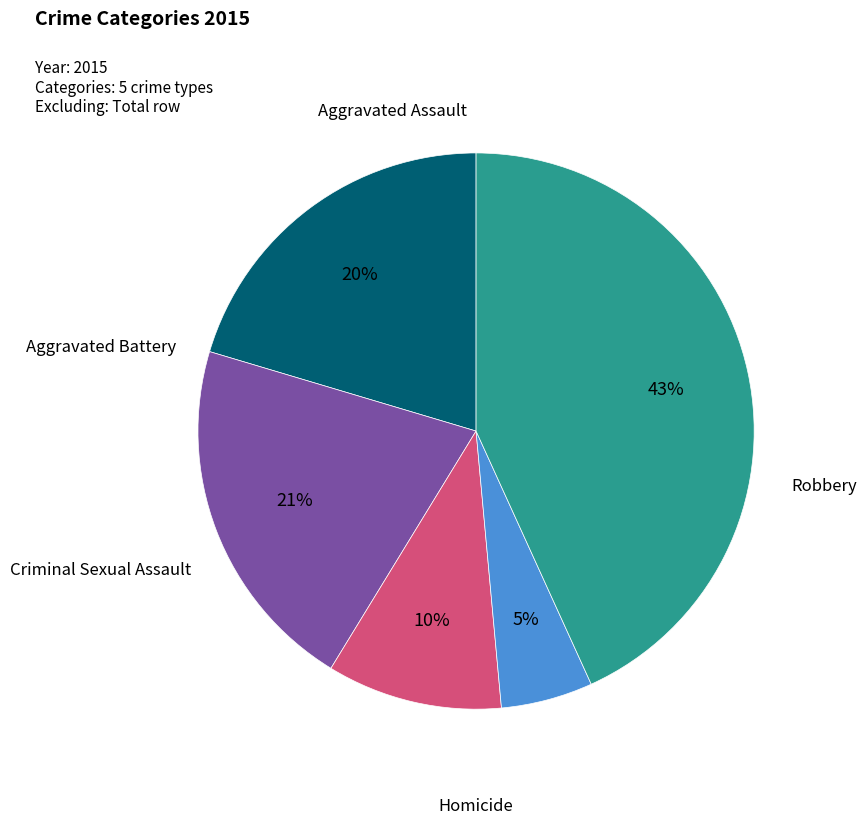

Is there a majority slice in this chart?

No